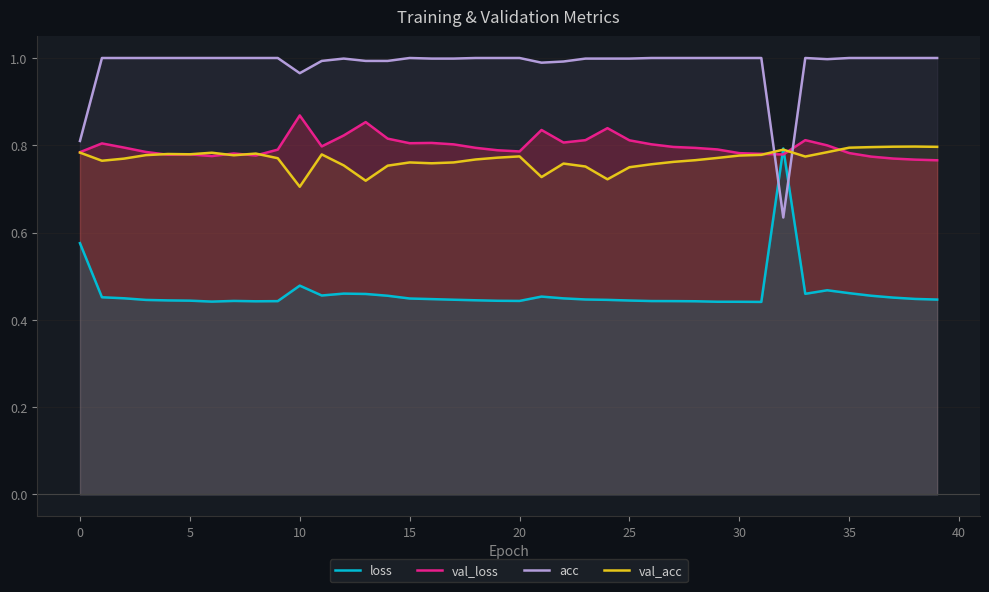

What is the approximate value of loss at 33?

0.5